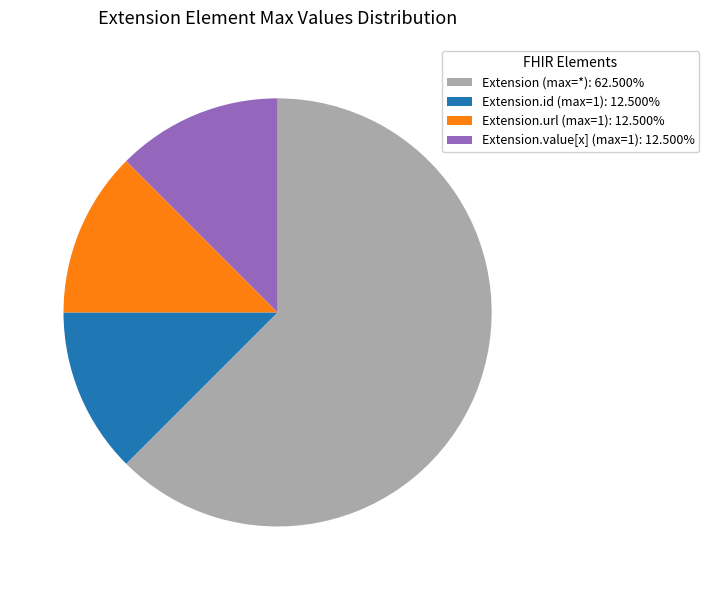

Do Extension.value[x] (max=1): 12.500% and Extension.url (max=1): 12.500% together represent more than half of the pie?

No